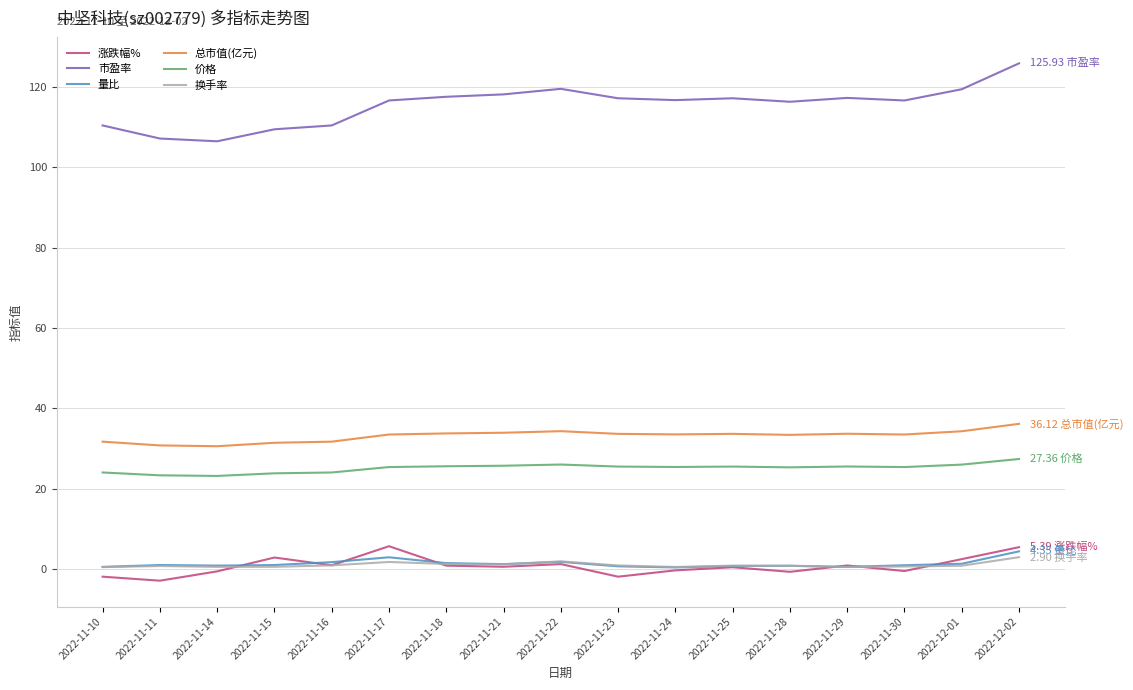

True or false: 价格 and 换手率 intersect in this chart.

False